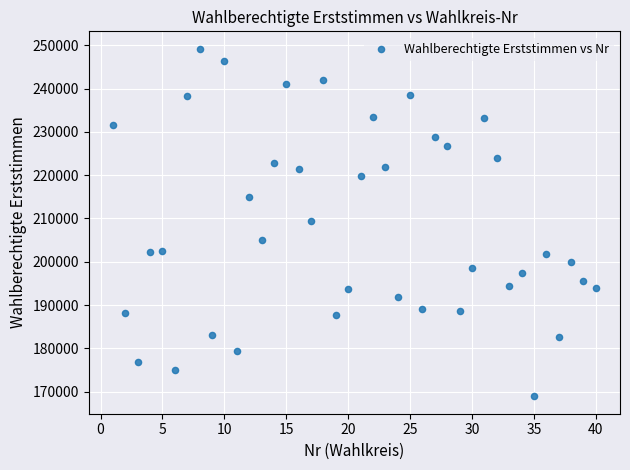

What is the range of Y values (max minus min)?

80275